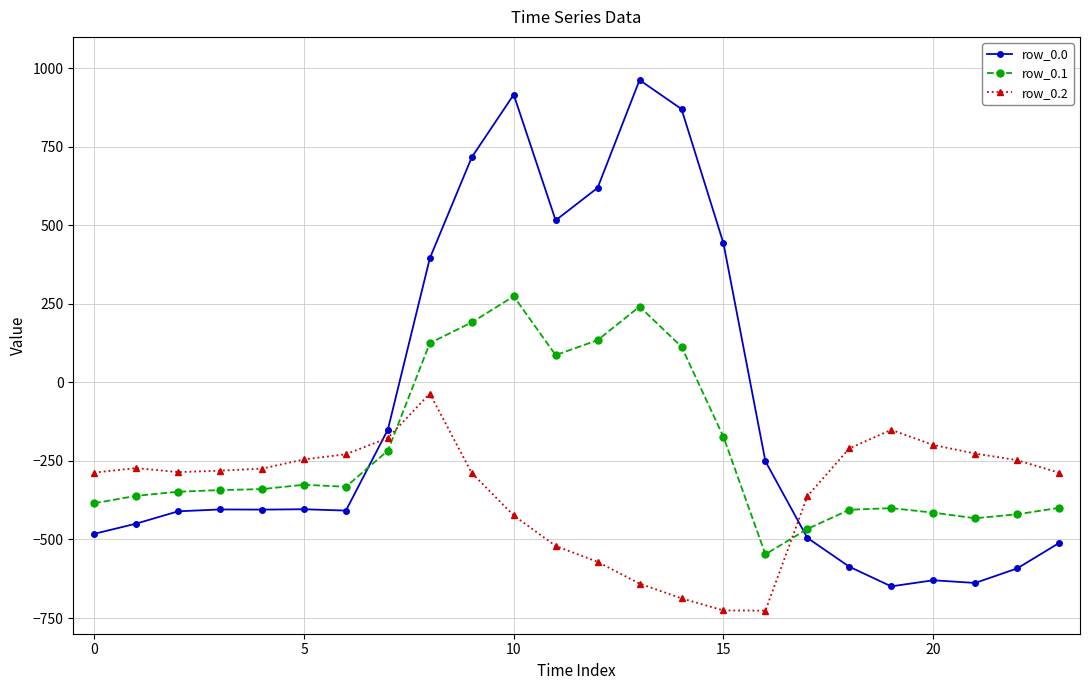

Which series ends up on top after the final intersection of row_0.0 and row_0.1?

row_0.1